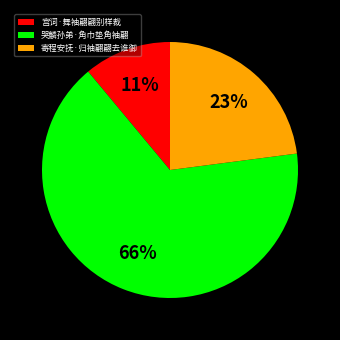

To the nearest percent, what percentage of the pie is 哭麟孙弟·角巾垫角袖翩?

66%